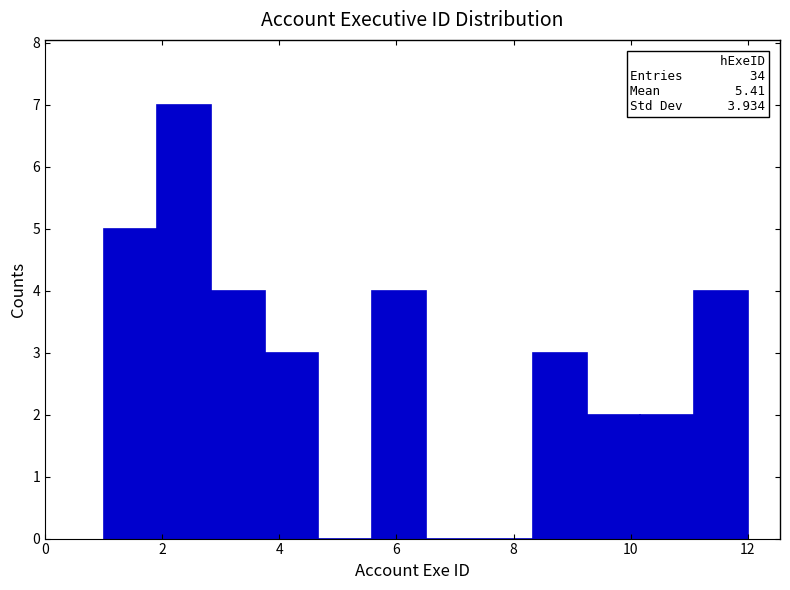

Over which range of the x-axis is the bar tallest?

2.0 to 2.8